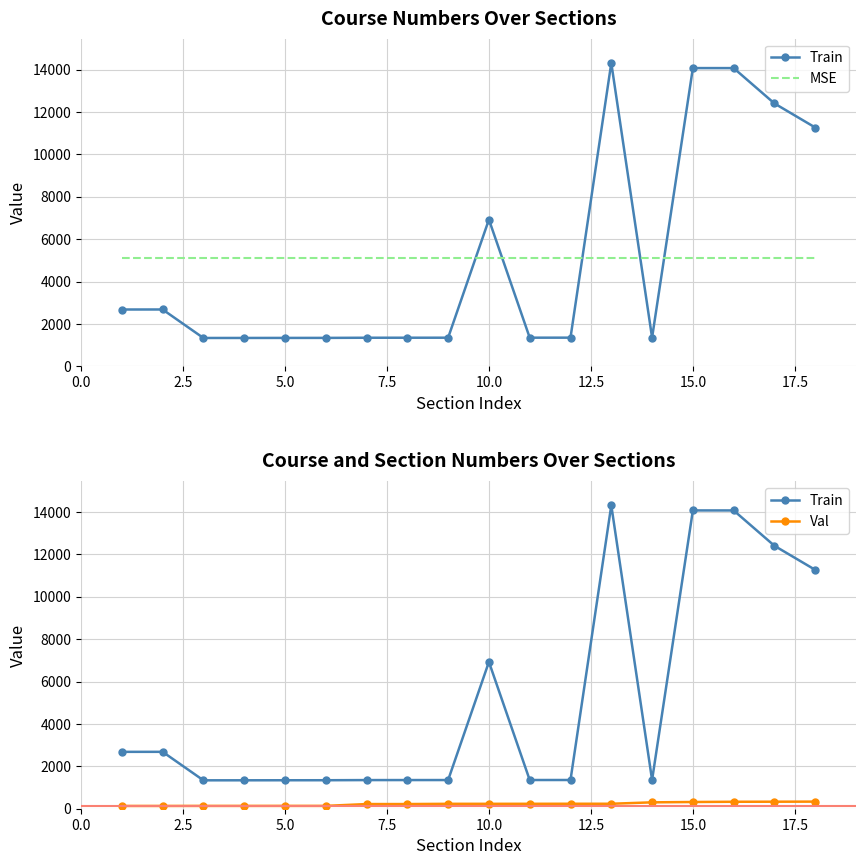

How many lines are shown in the chart?

3